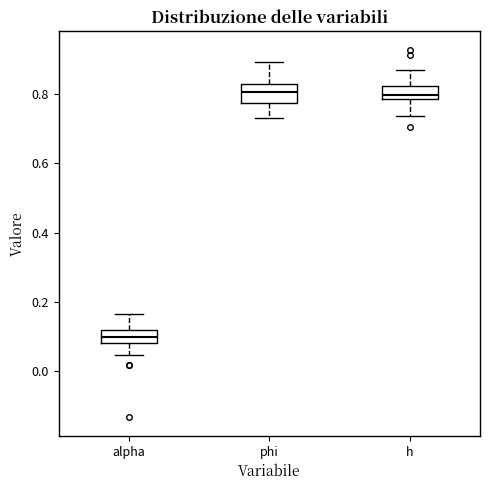

Reading left to right, transcribe this box plot: for each box, give where its median line is, the range the box spans, and where its two whiskers end, as read against the y-axis. The values are not printed on the chart, so give them approximately, as read against the axis.

alpha: median 0.10, box 0.08 to 0.12, whiskers 0.04 to 0.16
phi: median 0.80, box 0.78 to 0.82, whiskers 0.74 to 0.90
h: median 0.80, box 0.78 to 0.82, whiskers 0.74 to 0.88